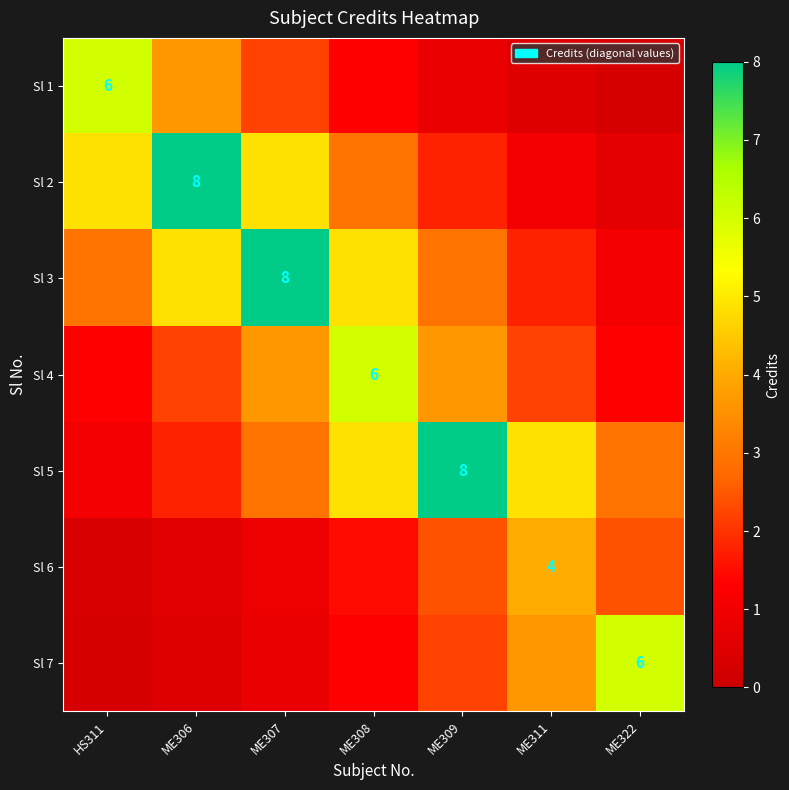

Read the Sl 5 value at ME307.

2.9